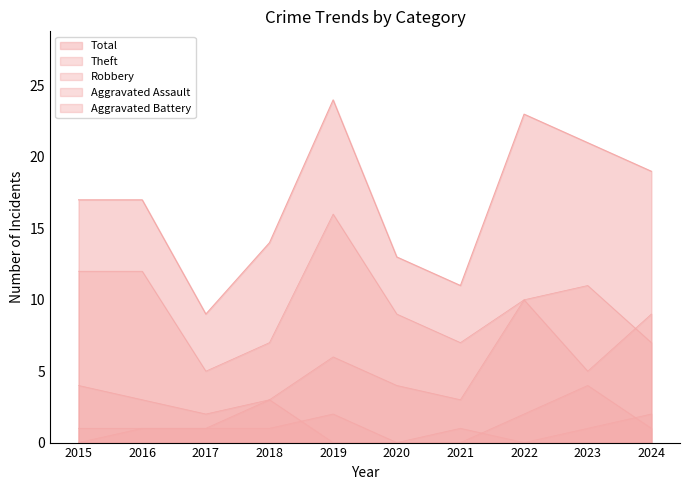

What is the sum of all Total values?

168